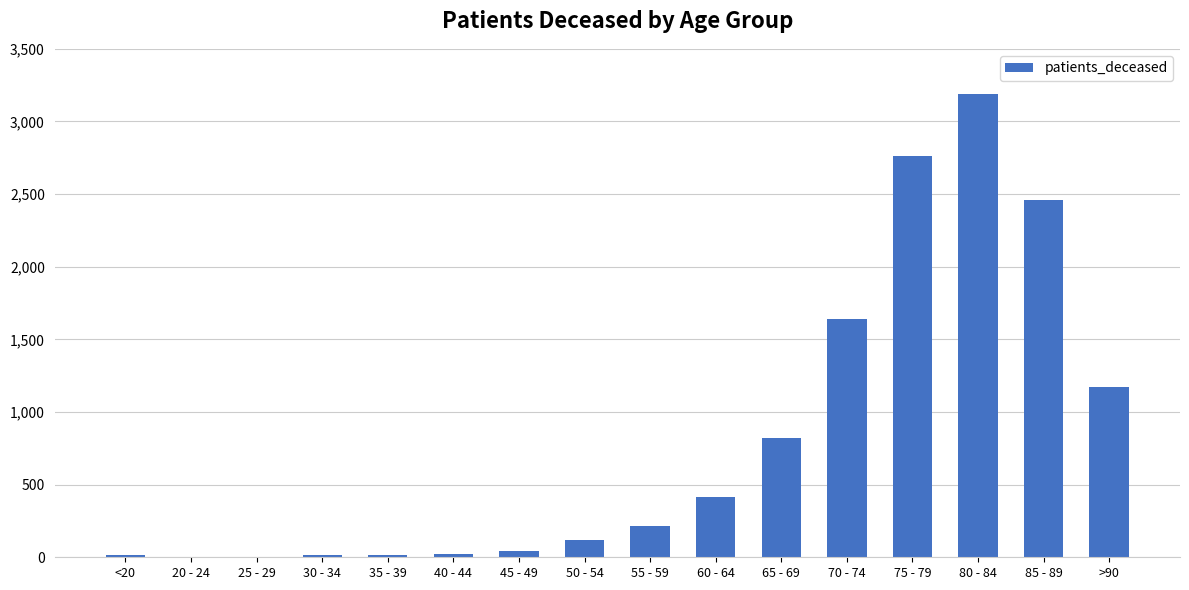

What is the sum of all values?

12911